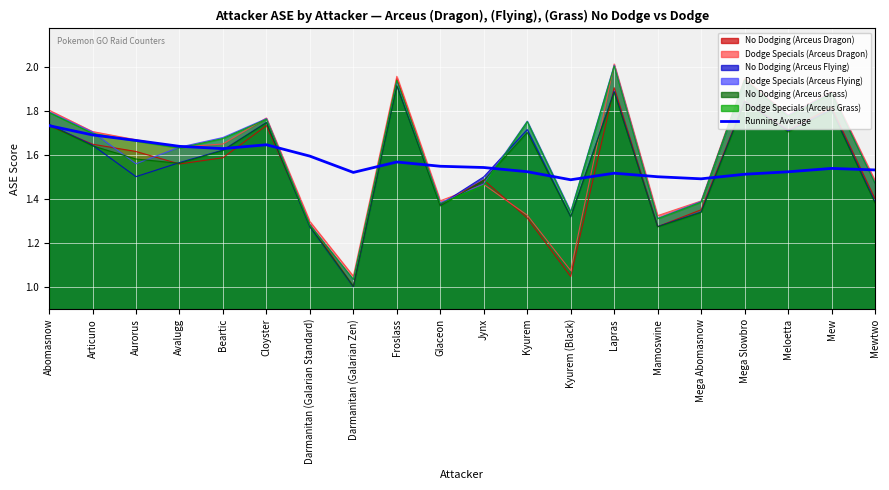

Which has a higher value, Froslass or Aurorus?

Aurorus